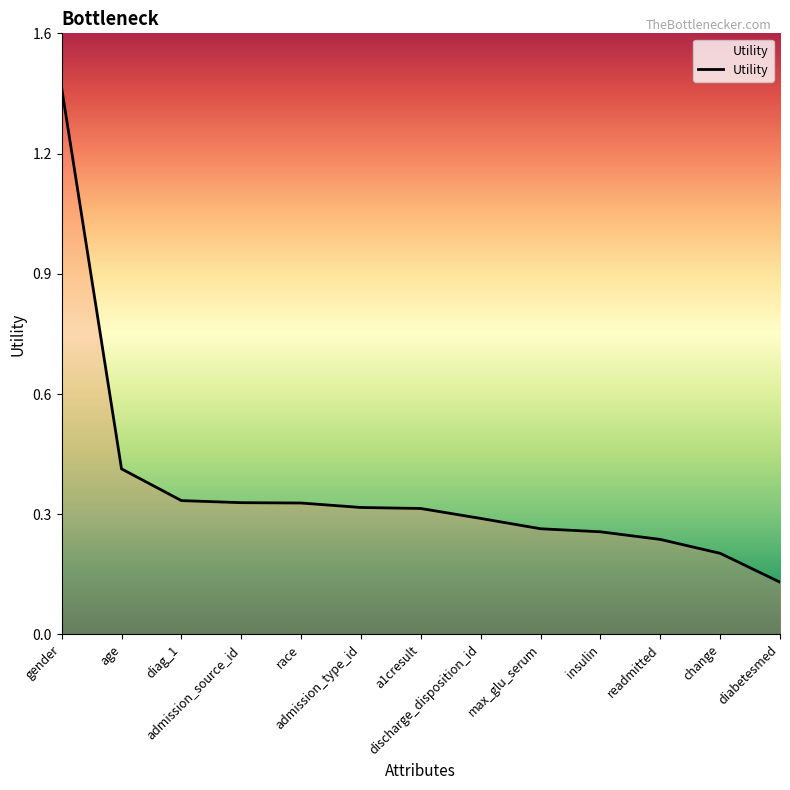

At which category does the chart reach its peak across all series?

gender